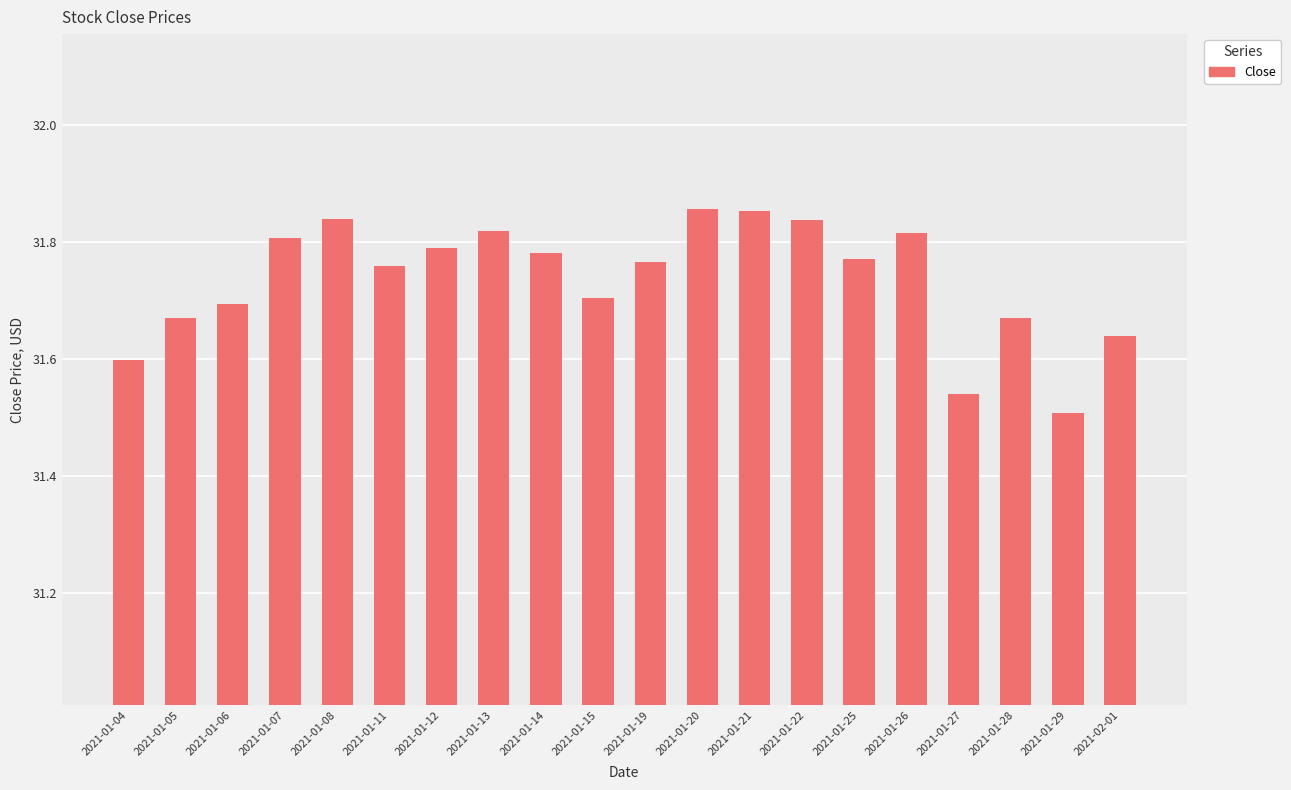

Count the values in the range 31 to 32.

20